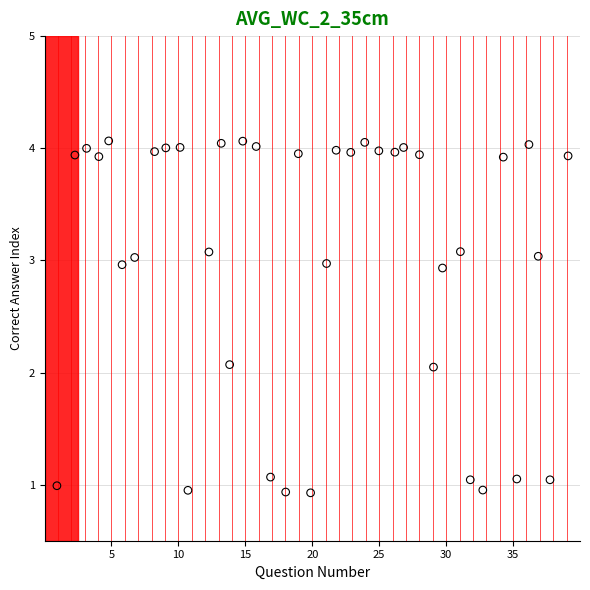

What is the range of Y values (max minus min)?

3.1